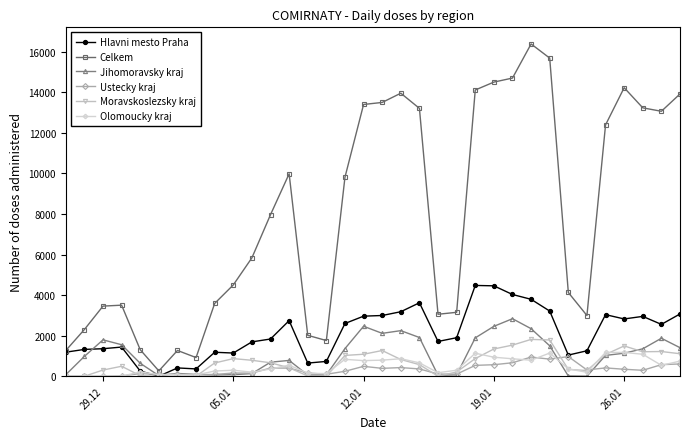

True or false: Moravskoslezsky kraj has more than 1 points higher than both neighbors.

True